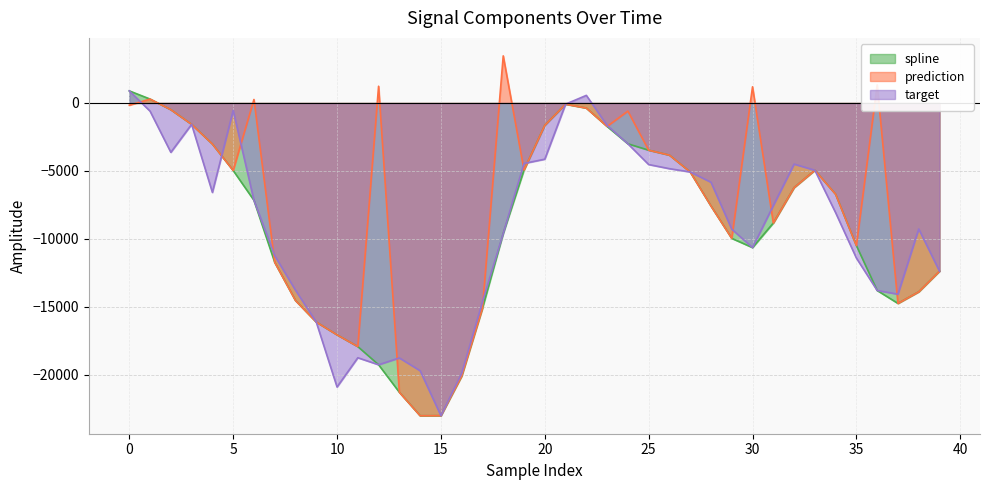

At which category does the chart reach its peak across all series?

18